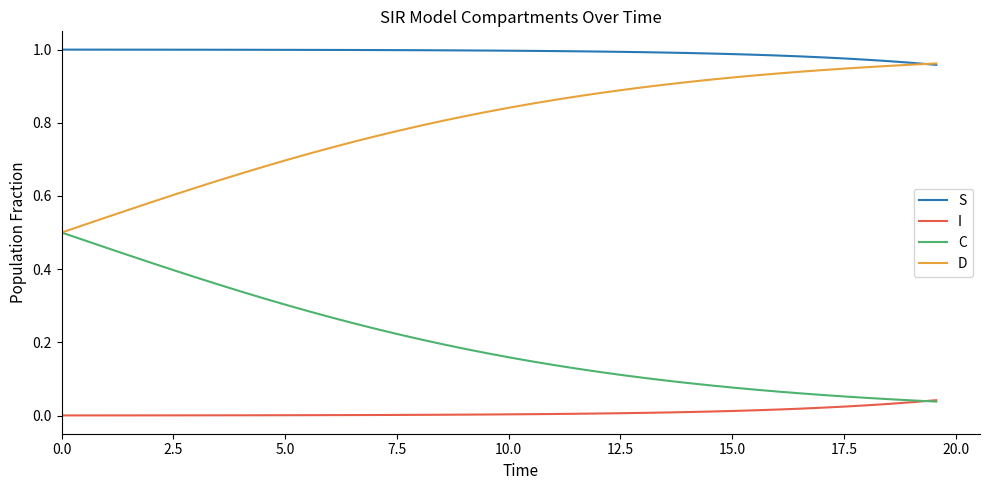

What is the sum of all D values?

31.9